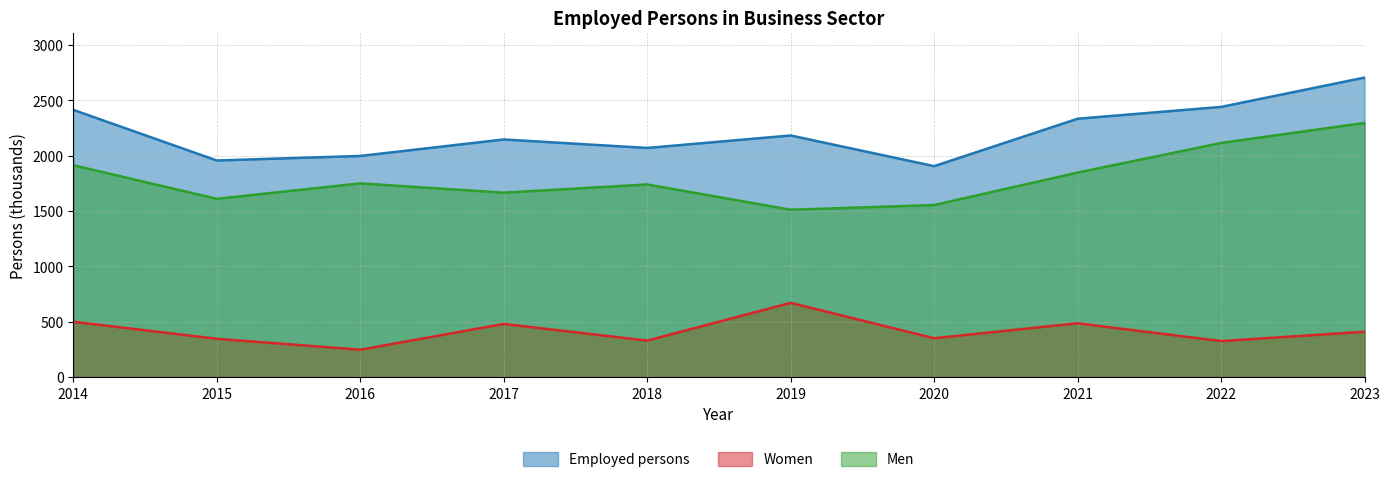

Which category has the lowest value in the Women series?

2016